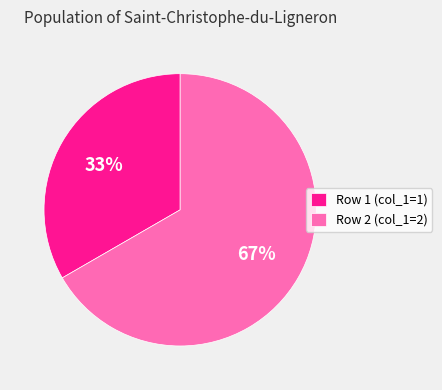

To the nearest percent, what is the combined percentage of Row 1 (col_1=1) and Row 2 (col_1=2)?

100%